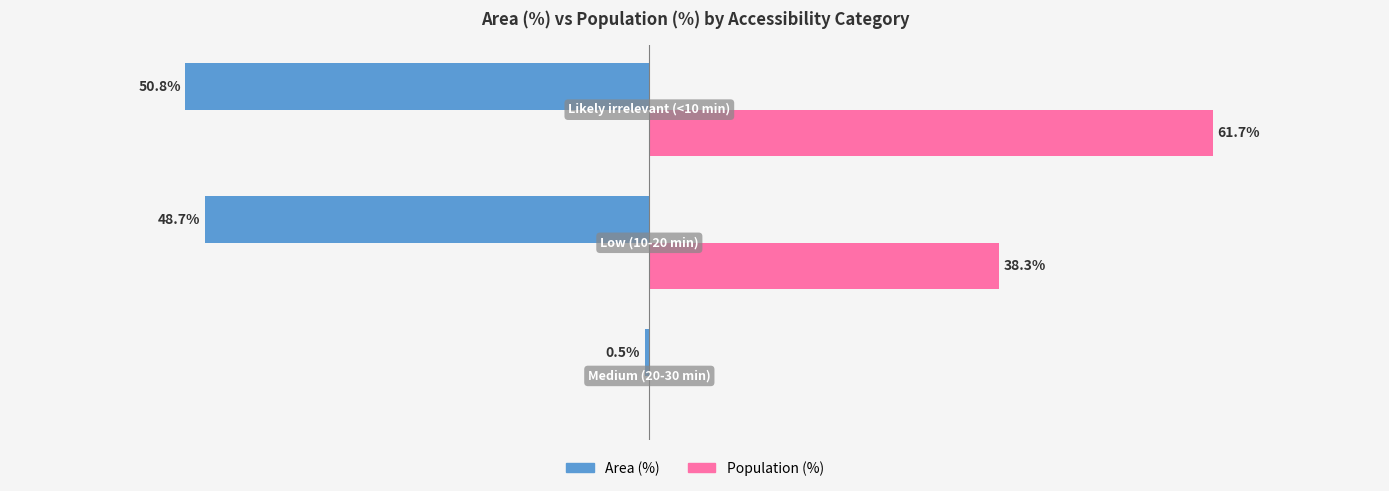

What are all the series names shown in the legend?

Area (%), Population (%)